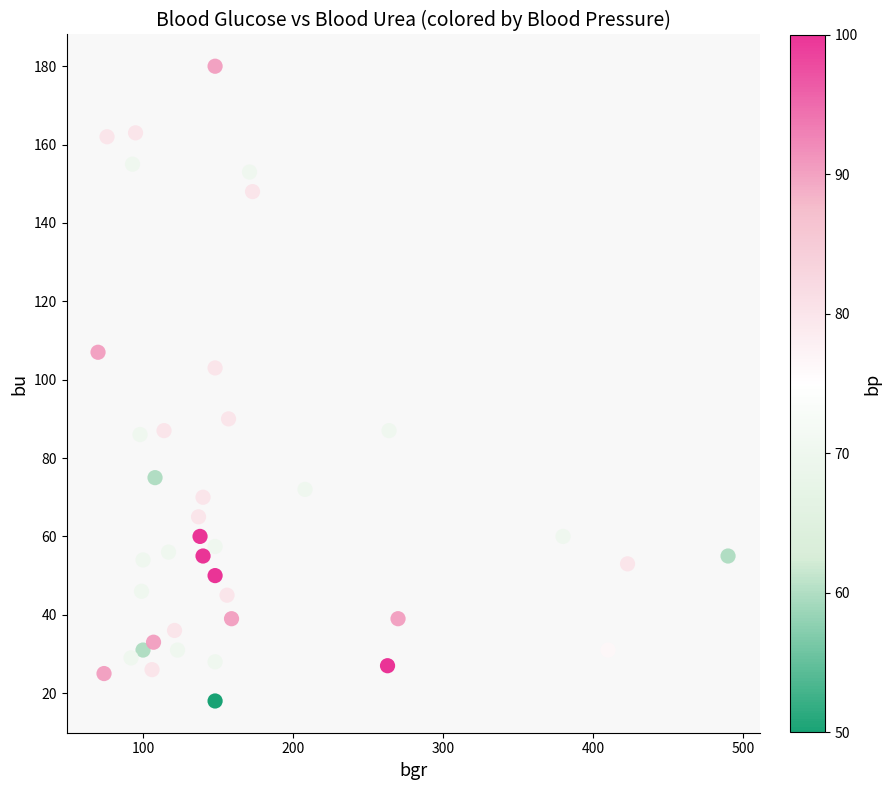

What Y value in the scatter plot is closest to 99?

103.0